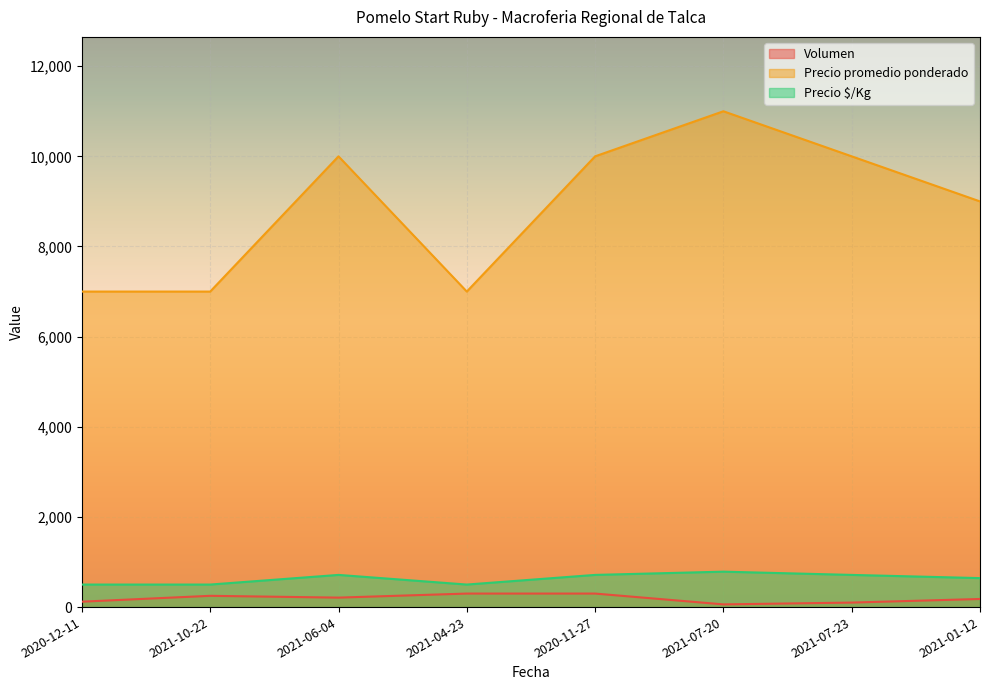

Reading left to right, list all the values displayed in this chart.

Volumen: 2020-11-27=300	2020-12-11=120	2021-01-12=180	2021-04-23=300	2021-06-04=210	2021-07-20=60	2021-07-23=100	2021-10-22=250
Precio promedio ponderado: 2020-11-27=10000	2020-12-11=7000	2021-01-12=9000	2021-04-23=7000	2021-06-04=10000	2021-07-20=11000	2021-07-23=10000	2021-10-22=7000
Precio $/Kg: 2020-11-27=714	2020-12-11=500	2021-01-12=643	2021-04-23=500	2021-06-04=714	2021-07-20=786	2021-07-23=714	2021-10-22=500